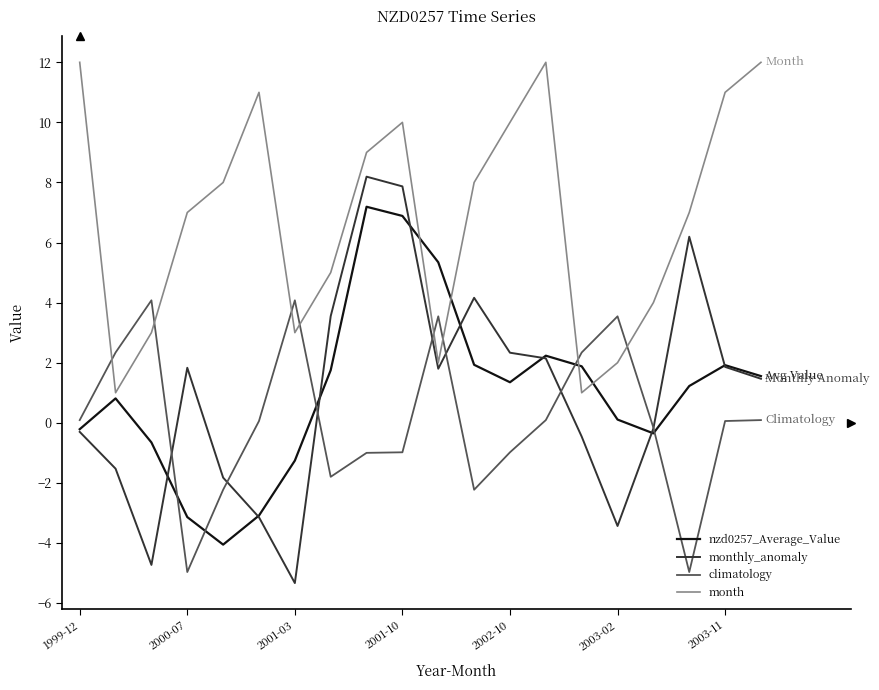

What are all the series names shown in the legend?

nzd0257_Average_Value, monthly_anomaly, climatology, month